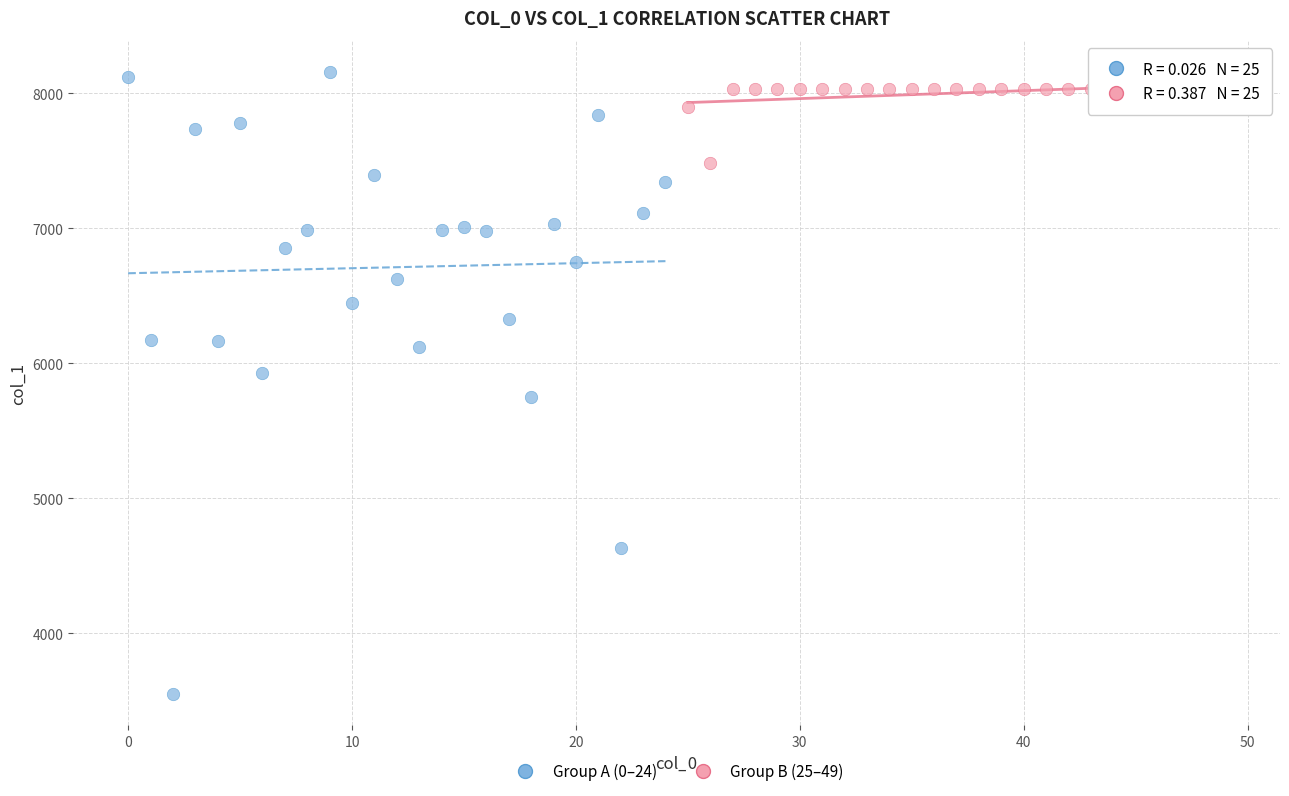

Which series has the largest Y range (max minus min)?

Group A (0–24)